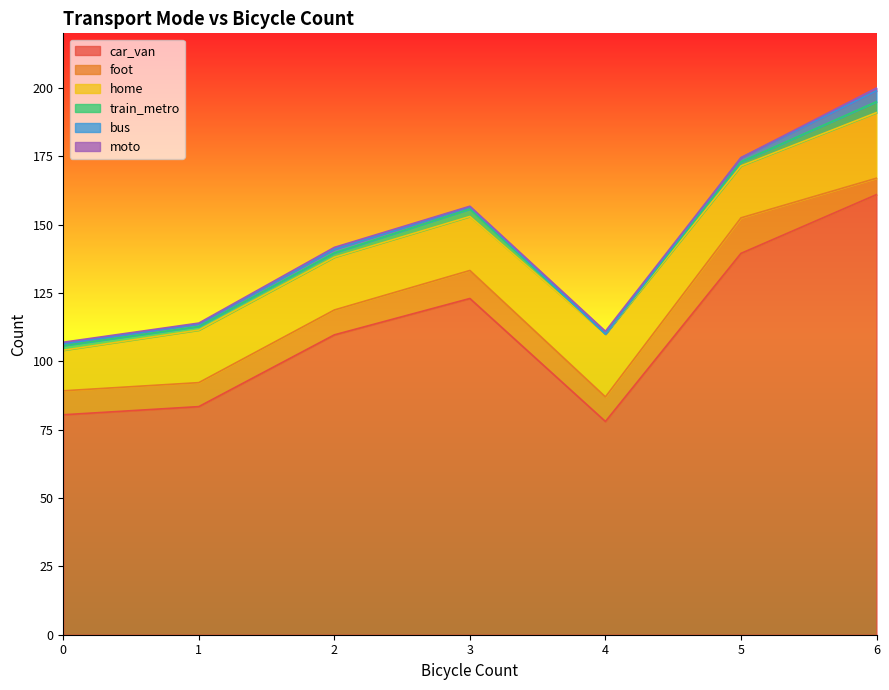

Which category has the highest value in the car_van series?

6